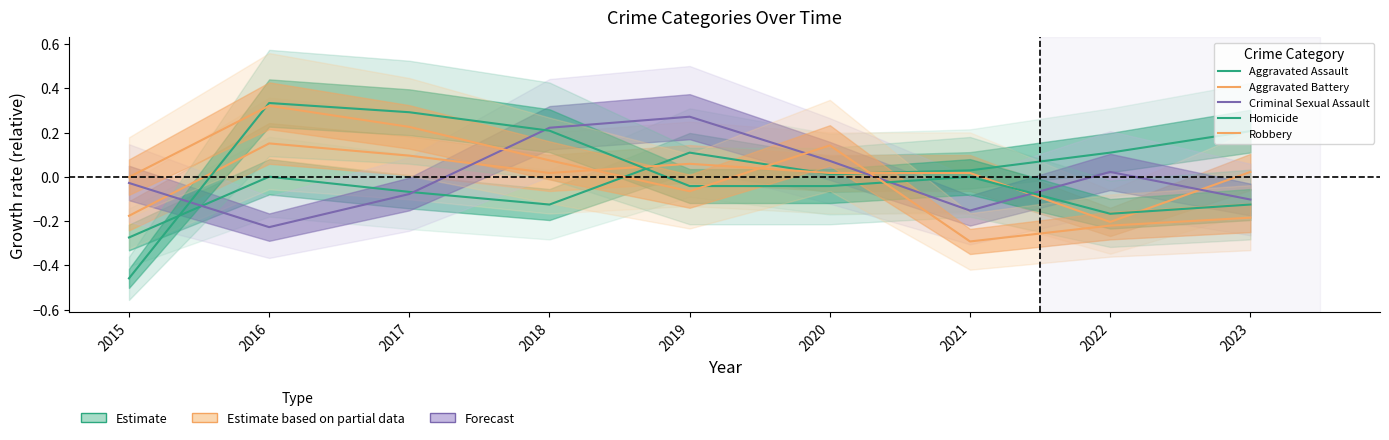

What is the lowest value of the Homicide series?

-0.5